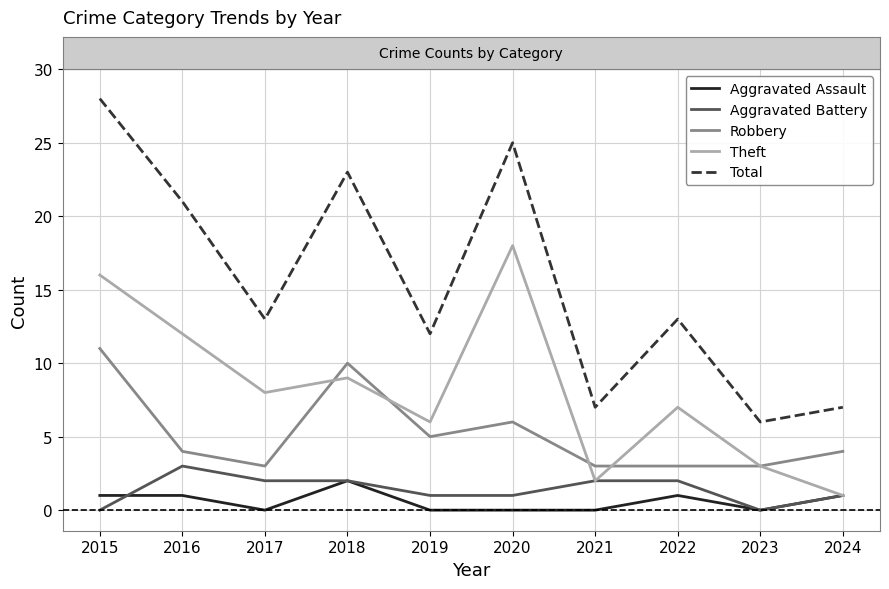

How many categories are shown in the chart?

10